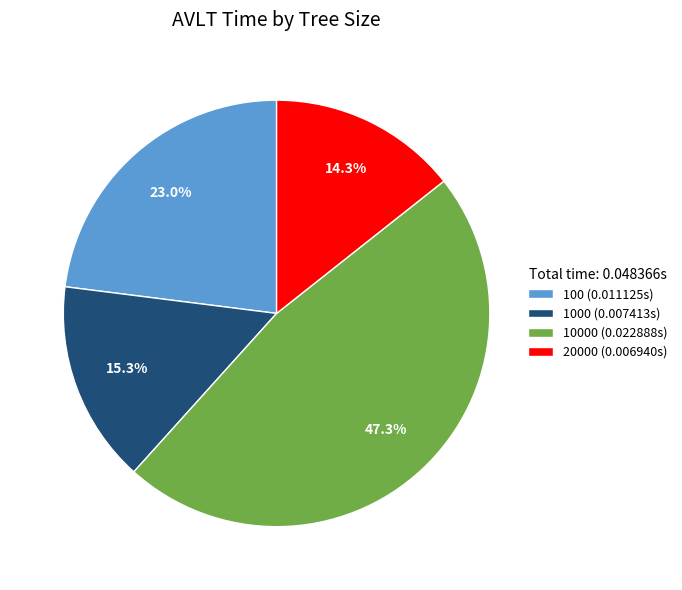

Which slice is the smallest?

20000 (0.006940s)